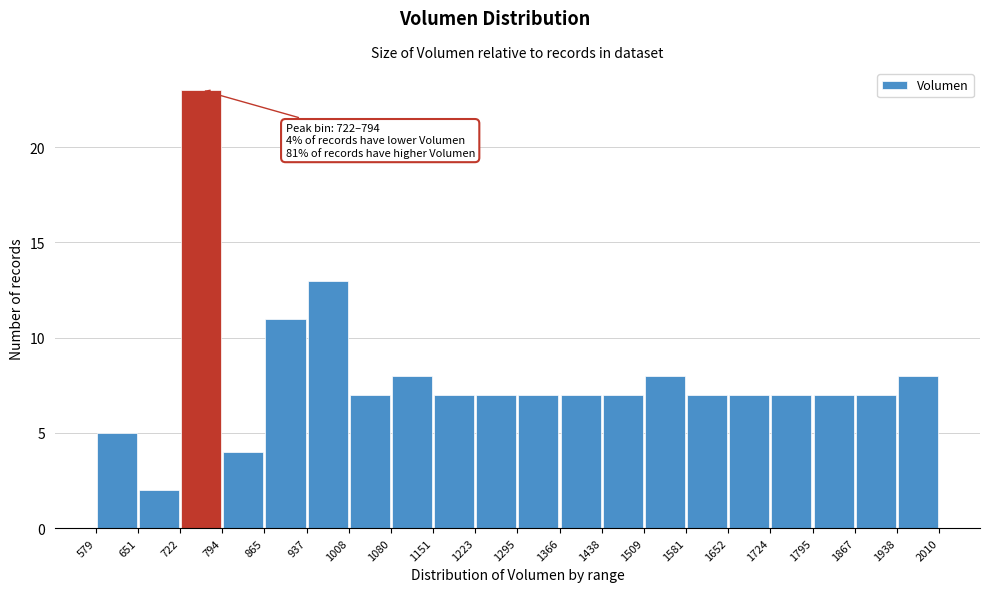

Over which range of the x-axis is the bar tallest?

722 to 794